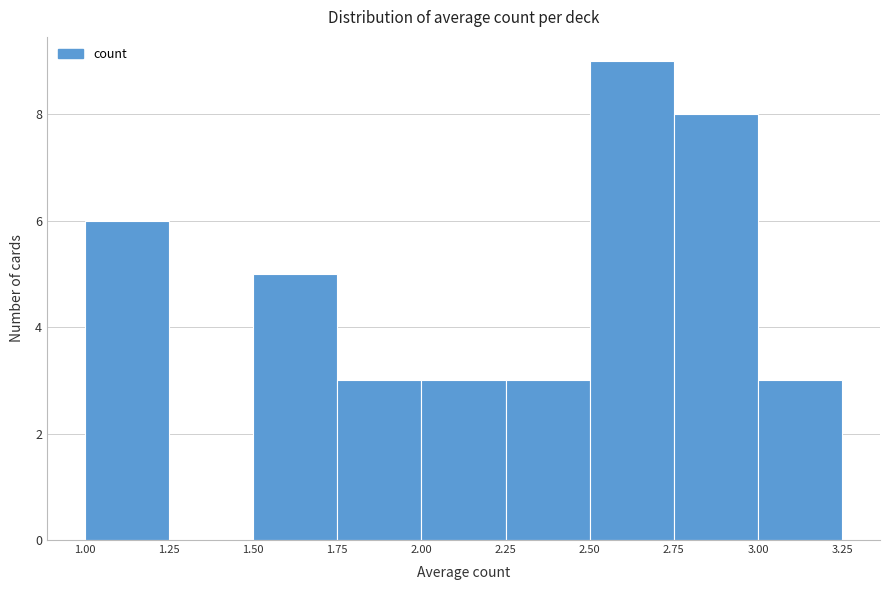

Over which range of the x-axis is the bar tallest?

2.50 to 2.75